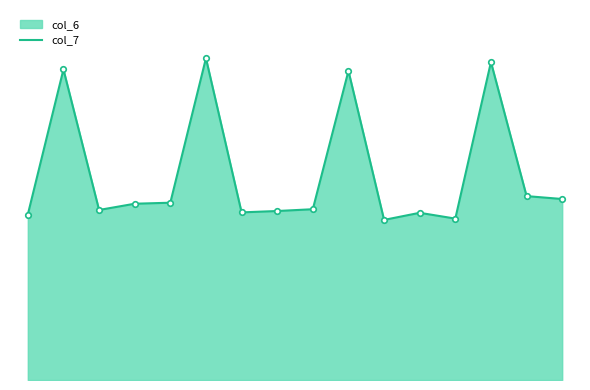

Does the chart have visible grid lines?

No